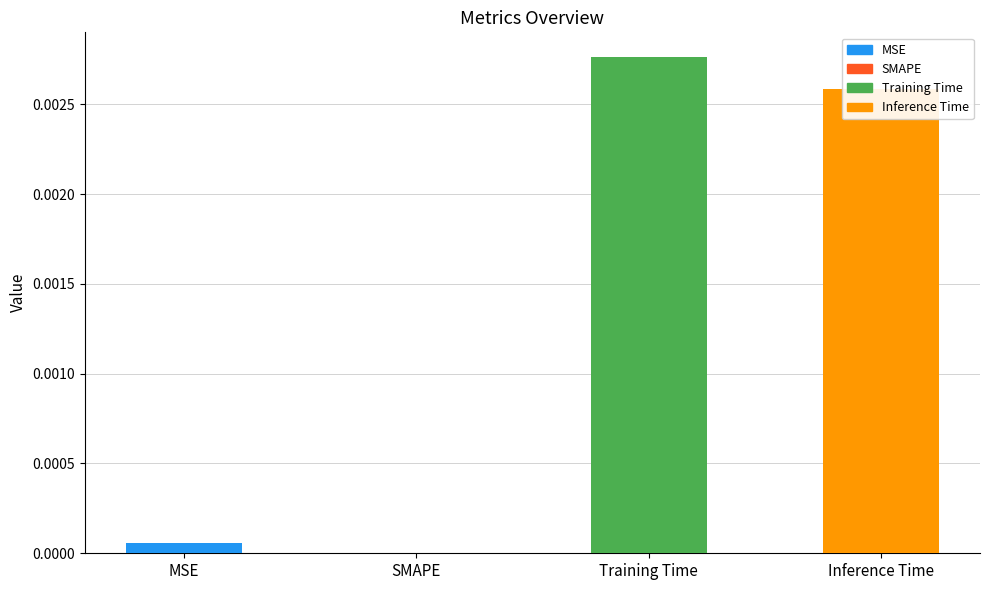

True or false: the data shows 0.0 at SMAPE.

True